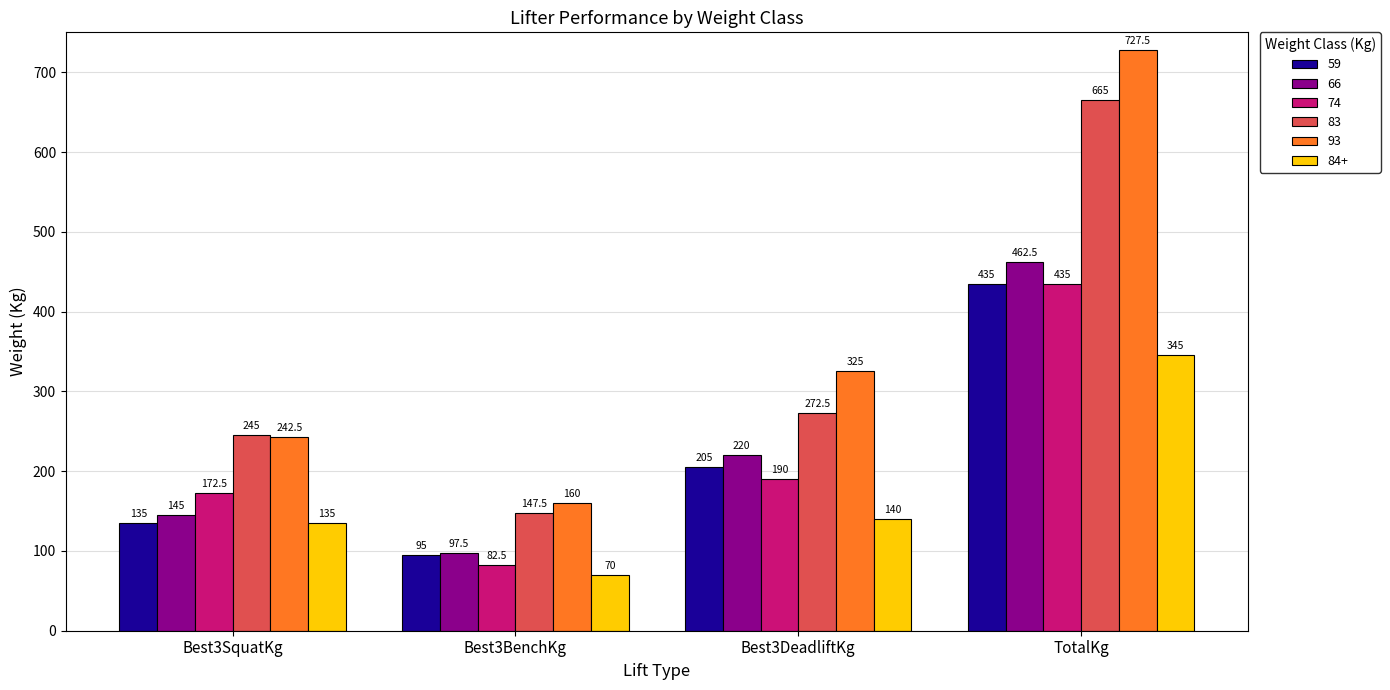

How many groups of bars are there?

4